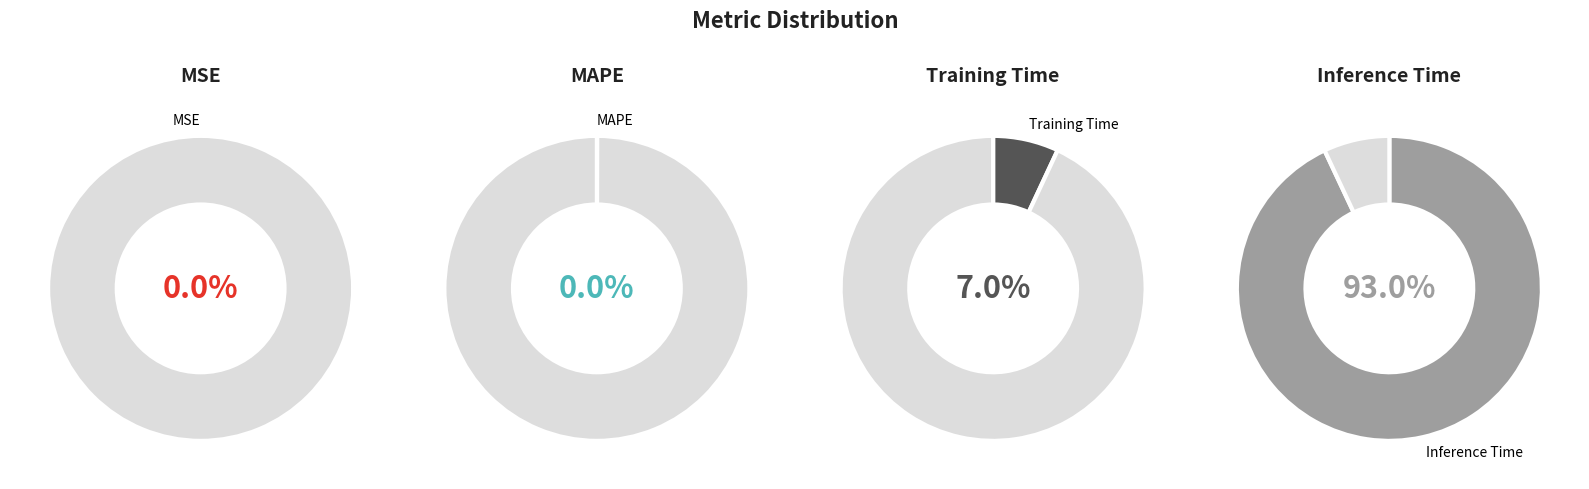

Do MSE and SMAPE together represent more than half of the pie?

No